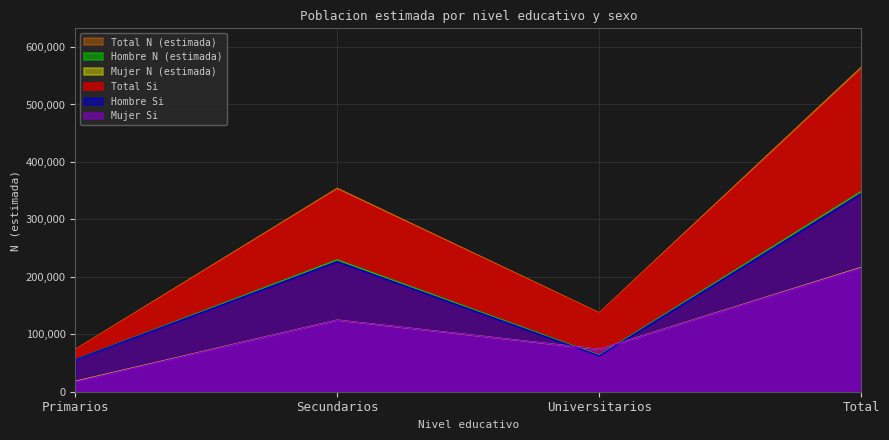

True or false: Hombre N (estimada) and Total Si cross at least once.

False